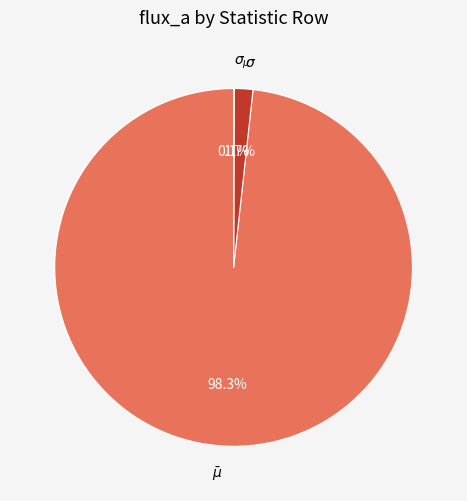

What is the majority slice?

$\bar\mu$